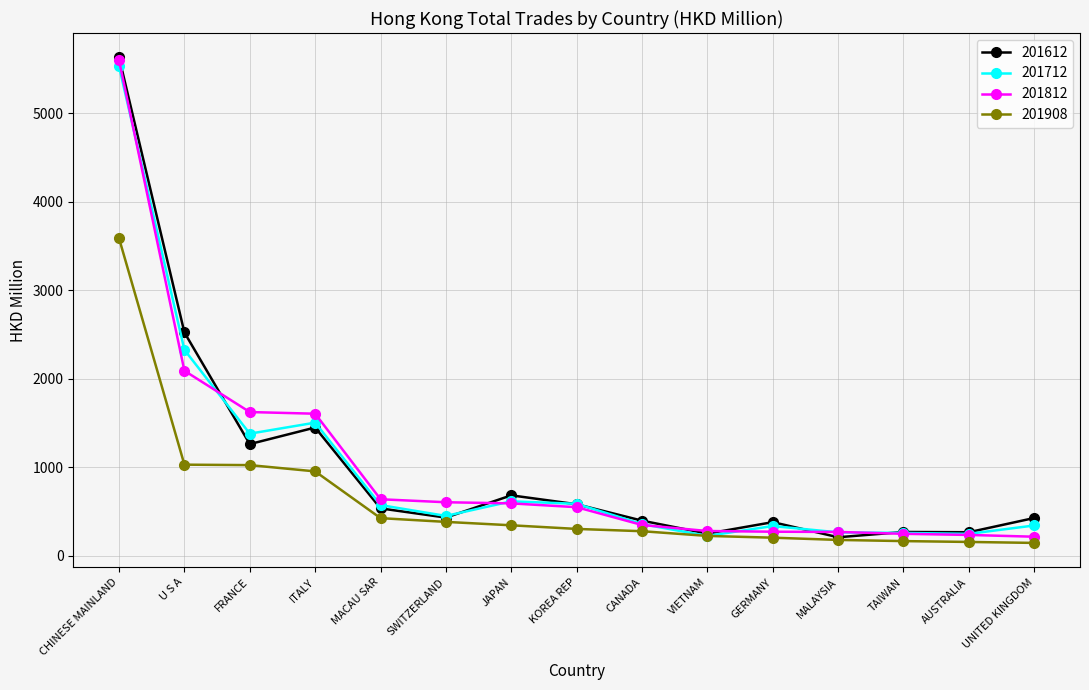

What is the minimum value shown in the chart?

145.7